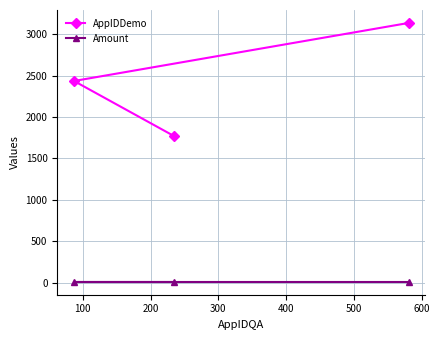

Reading left to right, transcribe all the data shown in this chart.

AppIDDemo: 2435.0	1773.0	3136.0
Amount: 10.5	10.5	10.5